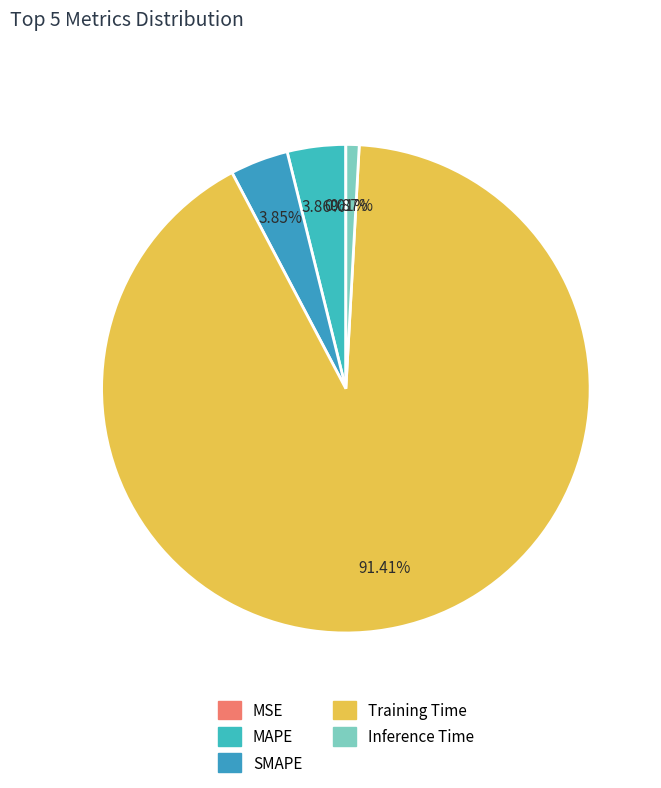

Do Training Time and MSE together represent more than half of the pie?

Yes